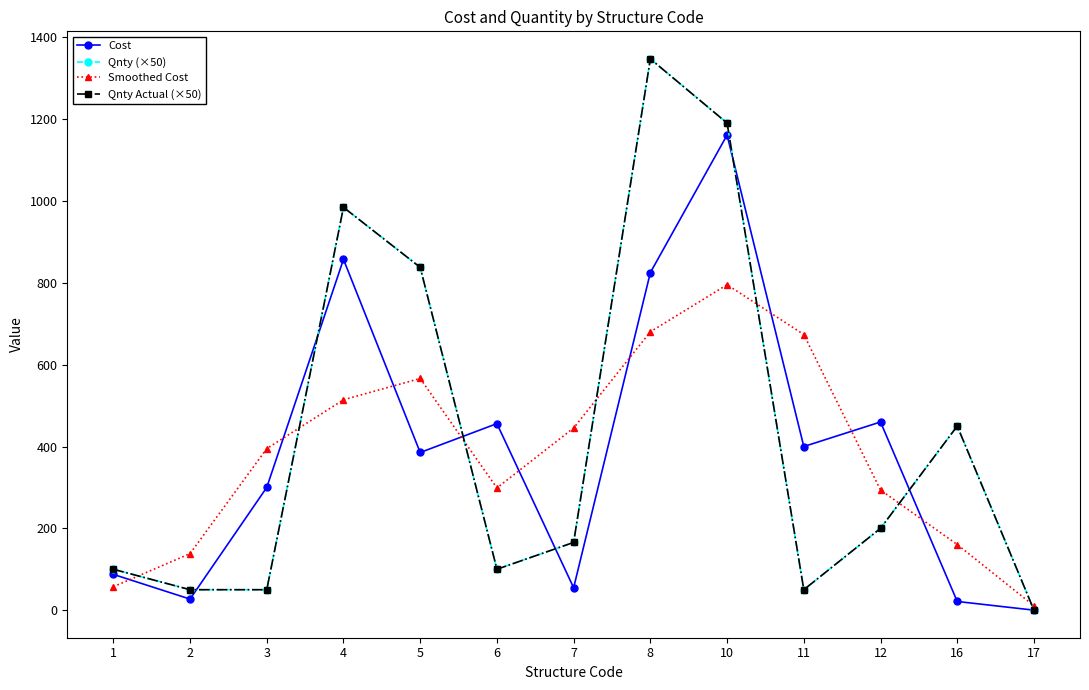

What is the value of the Qnty Actual (×50) point at the 3rd from the left?

50.0